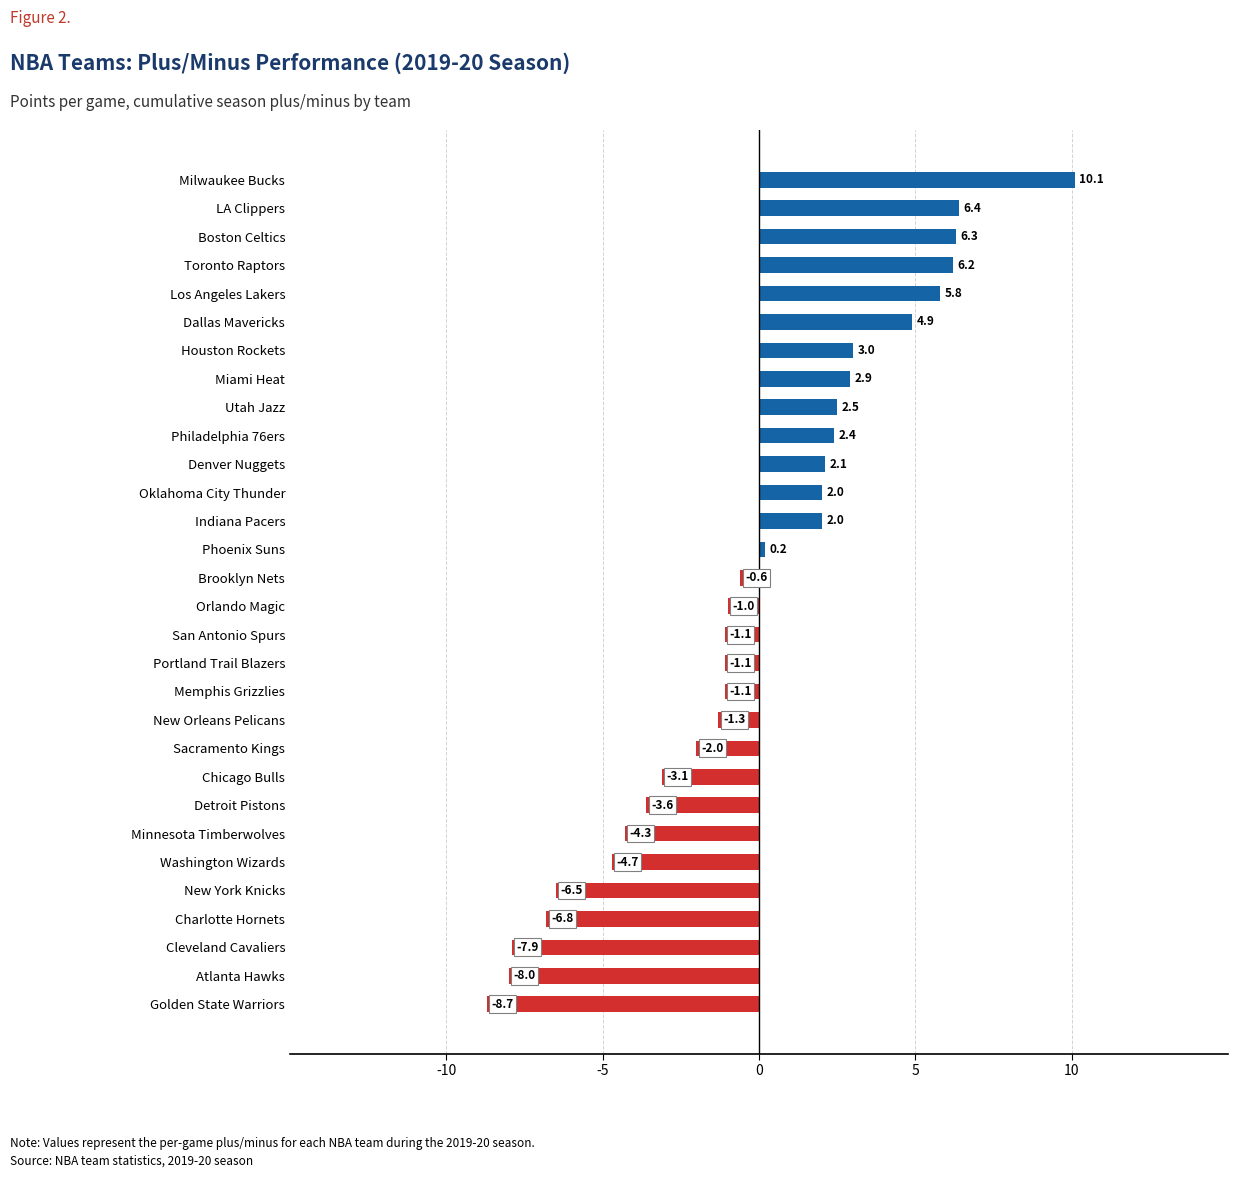

The chart shows a value of 6.4 at LA Clippers. True or false?

True